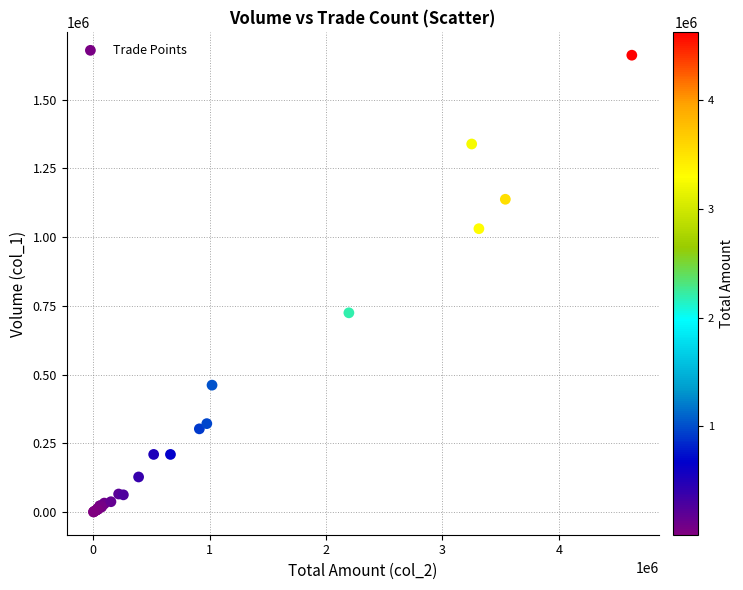

What Y value in the scatter plot is closest to 831500?

725000